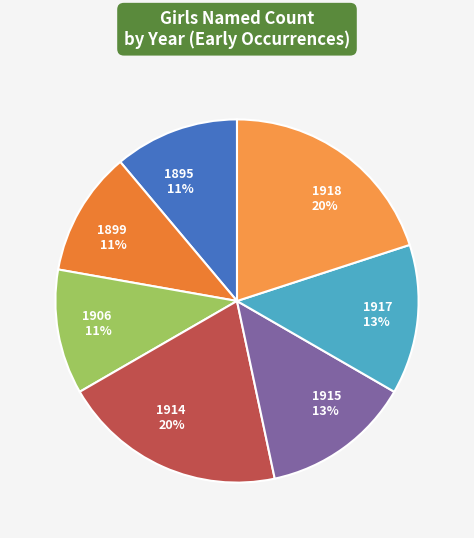

Is the sum of 1918 20% and 1915 13% greater than half?

No